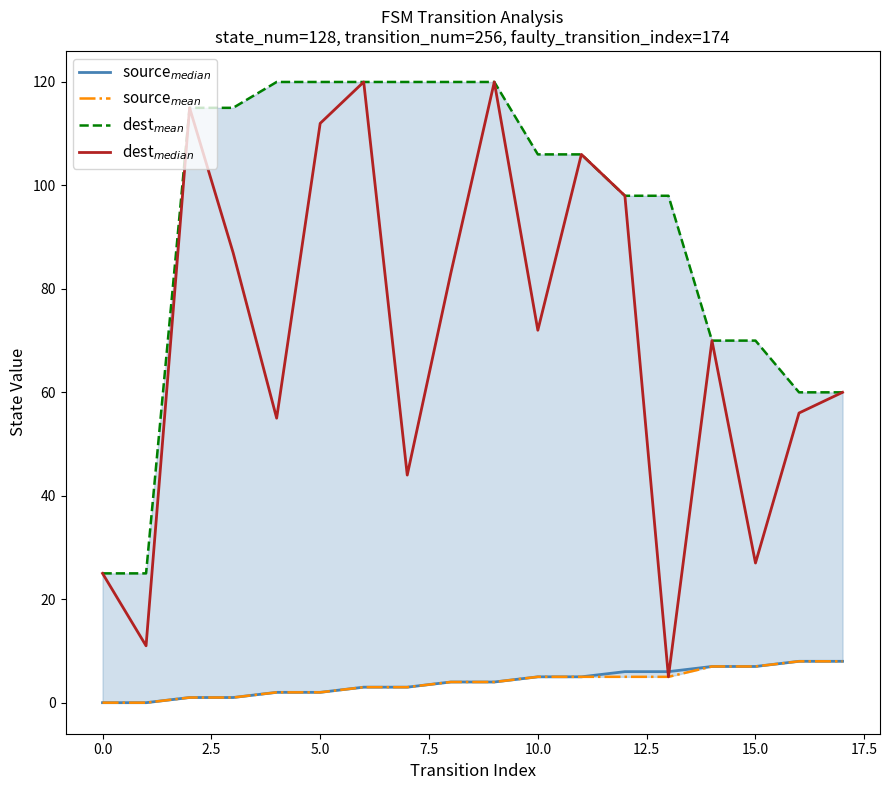

What is the difference between the maximum and second lowest values in the source$_{median}$ series?

8